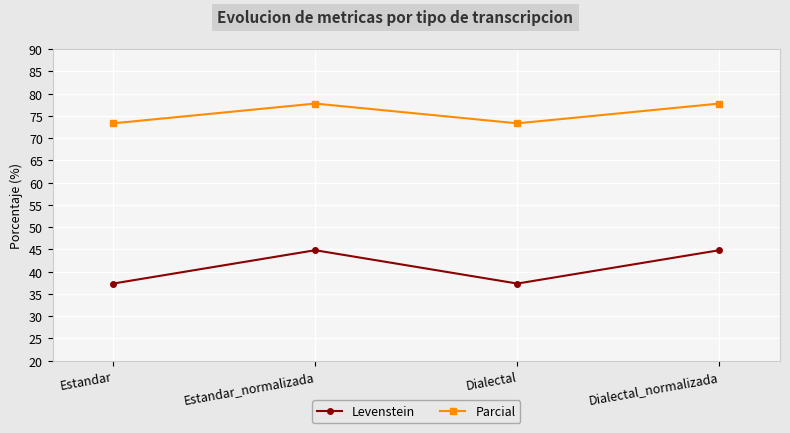

What are all the series names shown in the legend?

Levenstein, Parcial